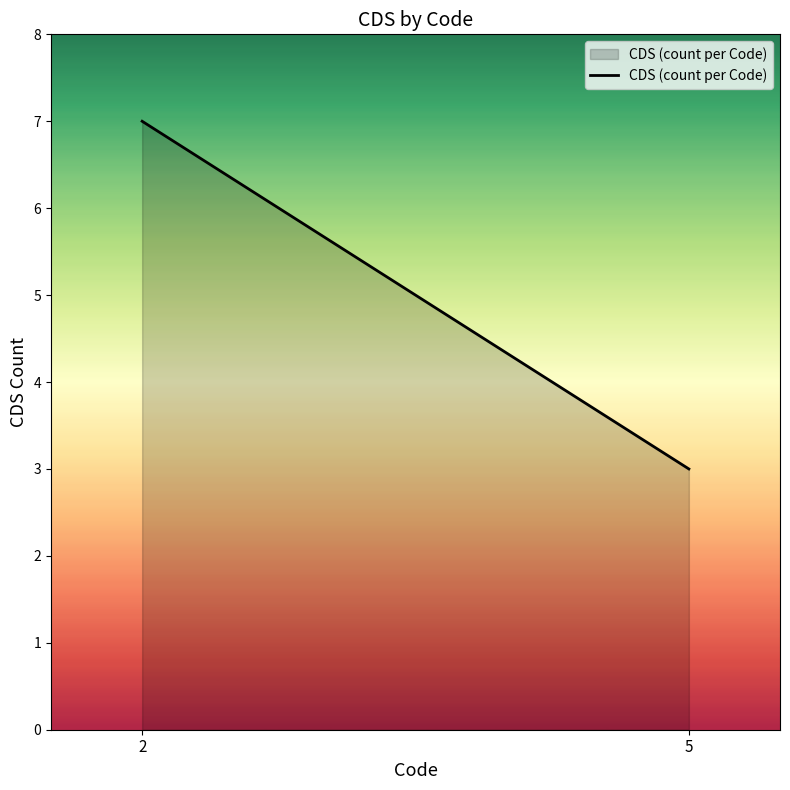

What is the difference between the values at 5 and 2?

4